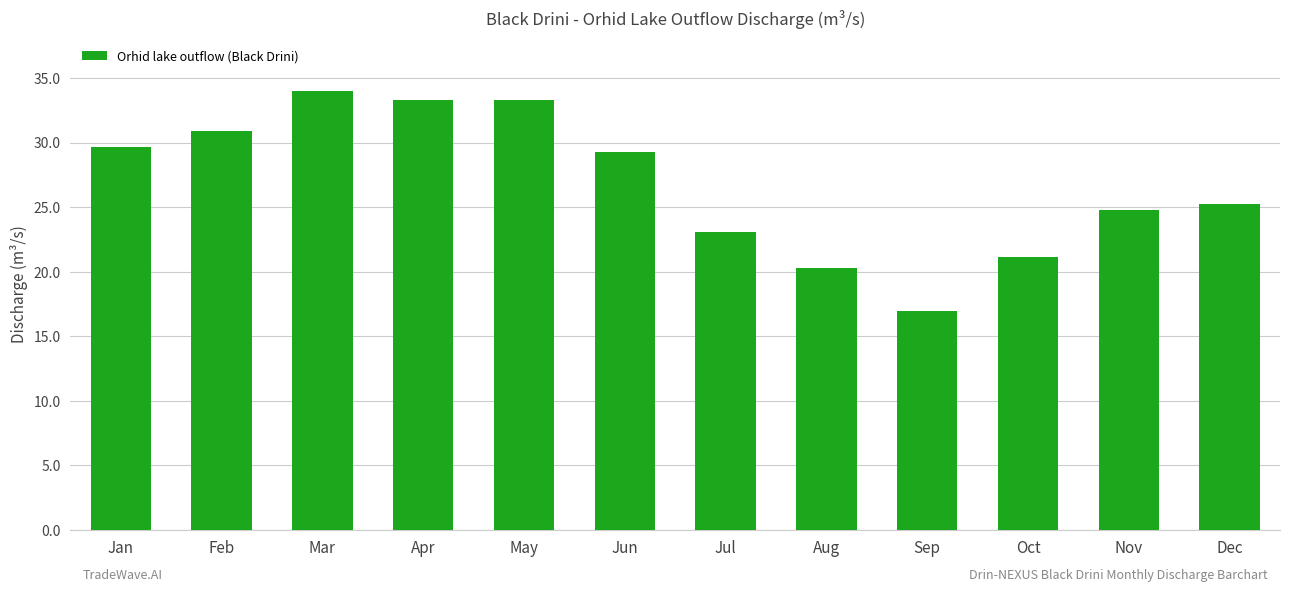

Which label corresponds to the smallest value in the chart?

Sep